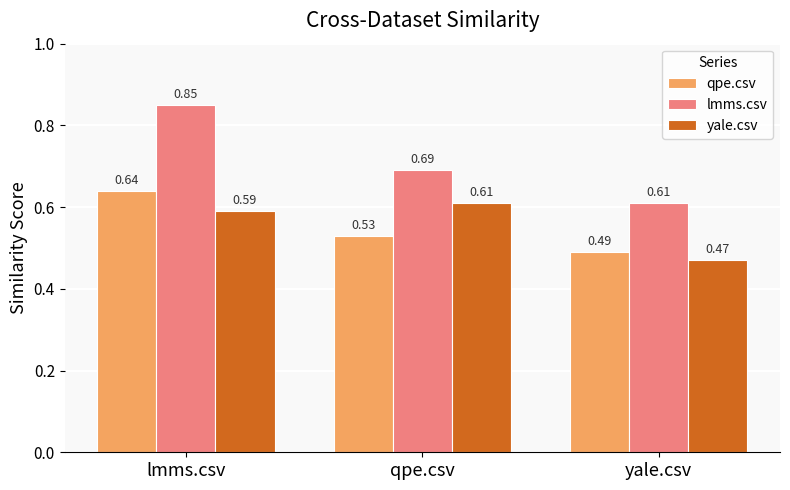

At which label is lmms.csv closest to 0?

yale.csv